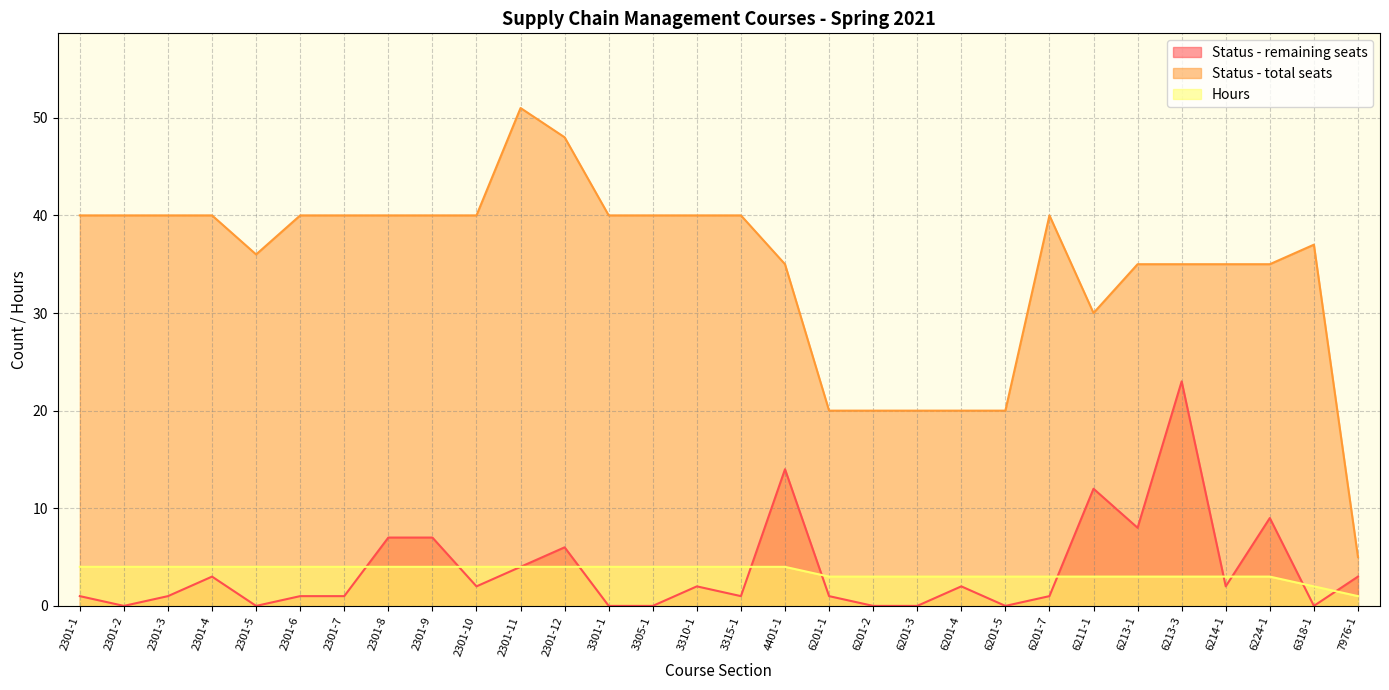

What is the average value of the Status - remaining seats series?

4